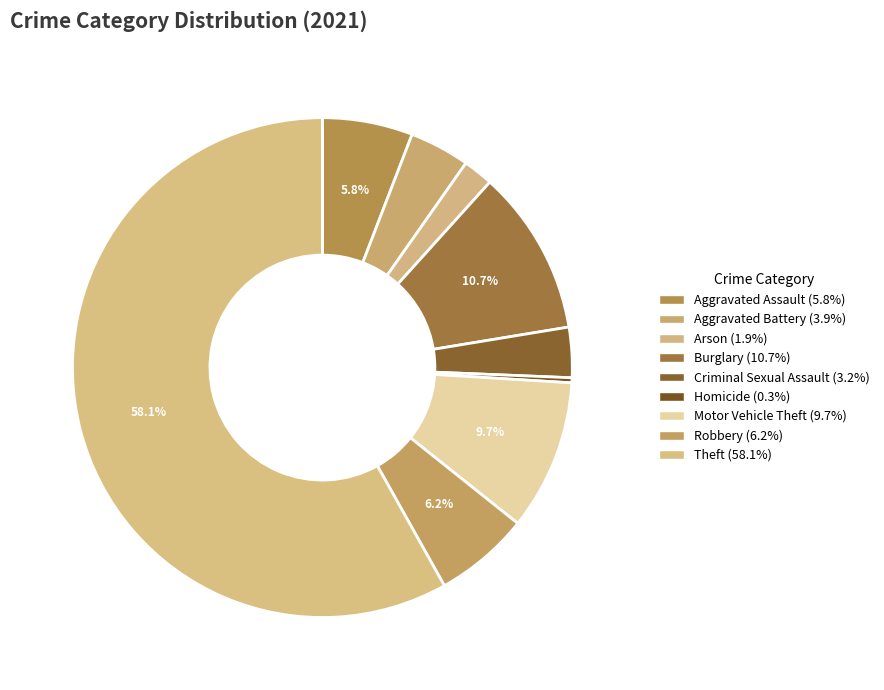

Which category has the smallest portion of the pie?

Homicide